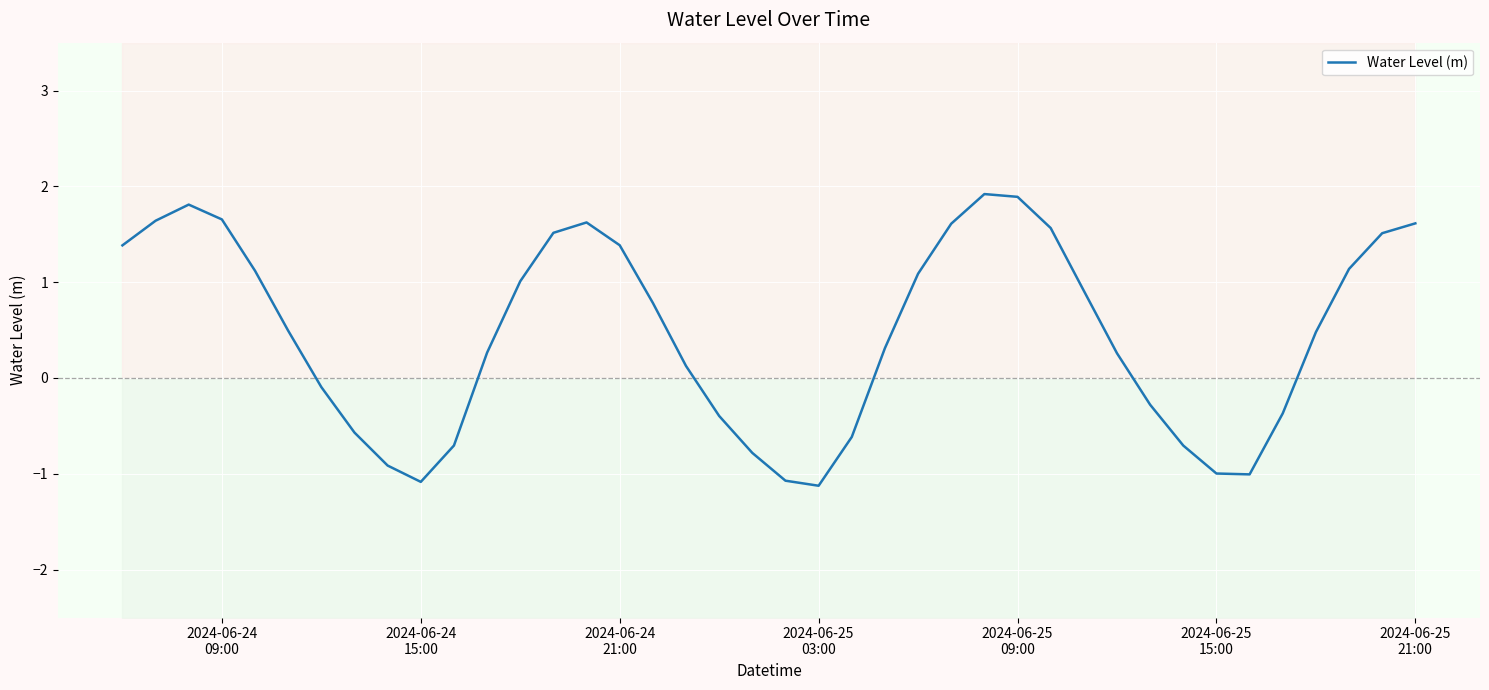

How many interior local peaks (higher than both neighbors) does the data have?

3